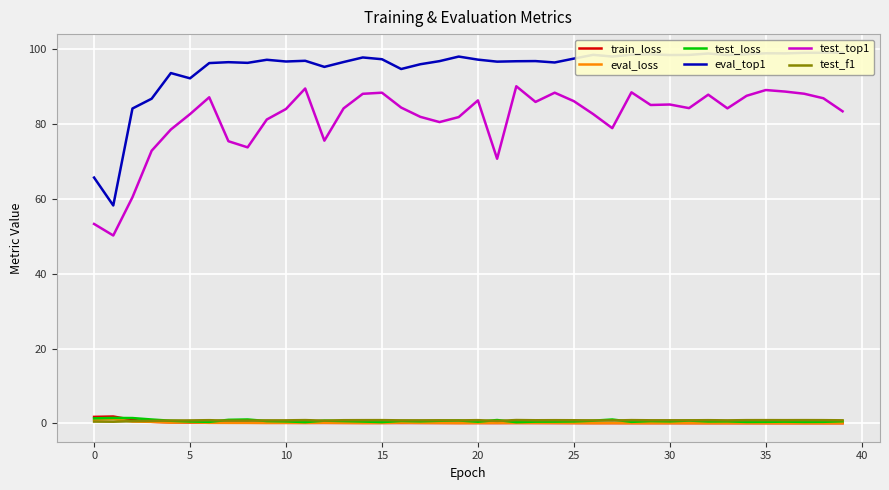

True or false: train_loss and test_top1 intersect in this chart.

False